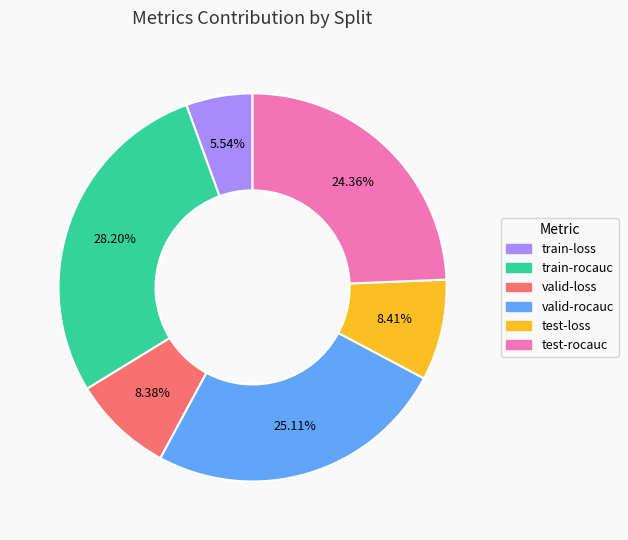

To the nearest percent, what percentage of the pie is valid-rocauc?

25%